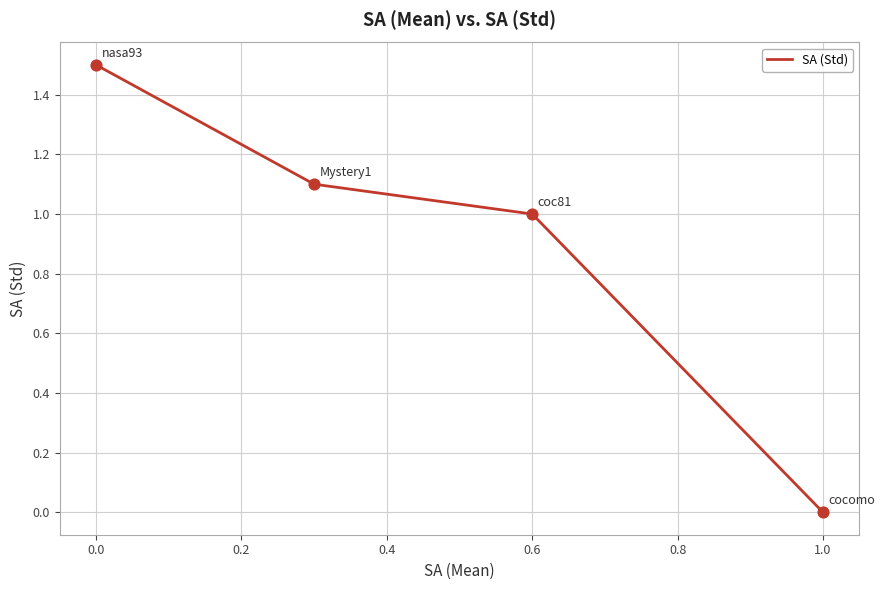

True or false: the data has more than 2 interior local peaks.

False